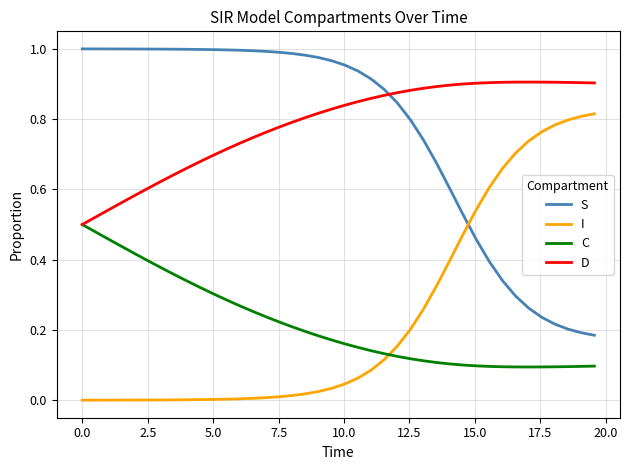

True or false: S and C intersect in this chart.

False